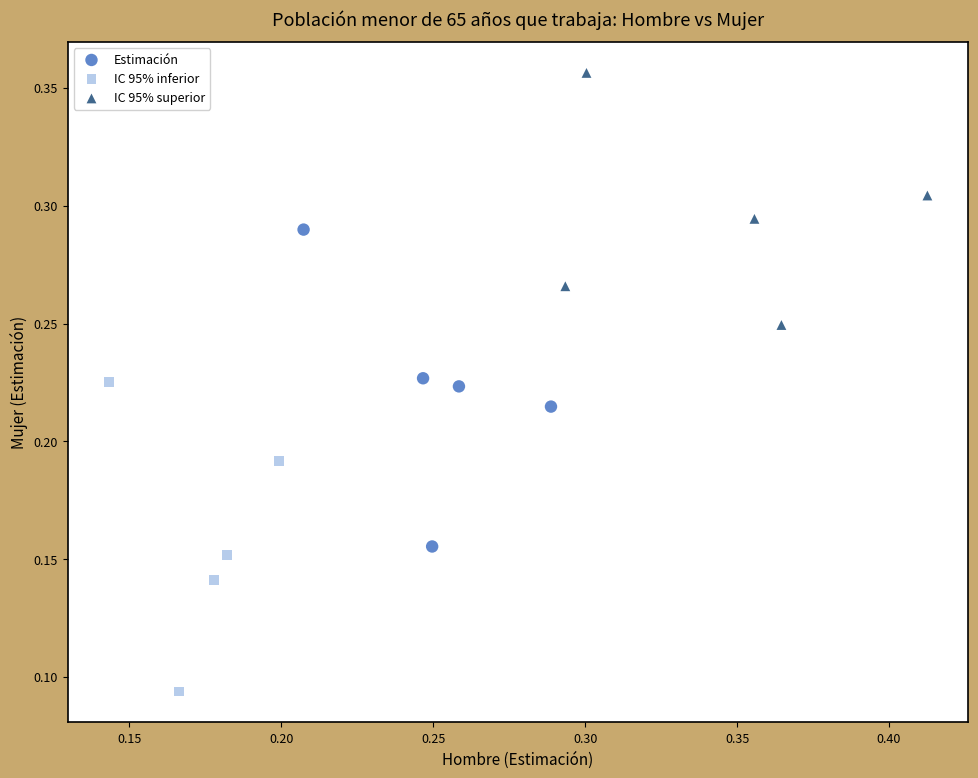

Which series has the widest spread of Y values?

Estimación